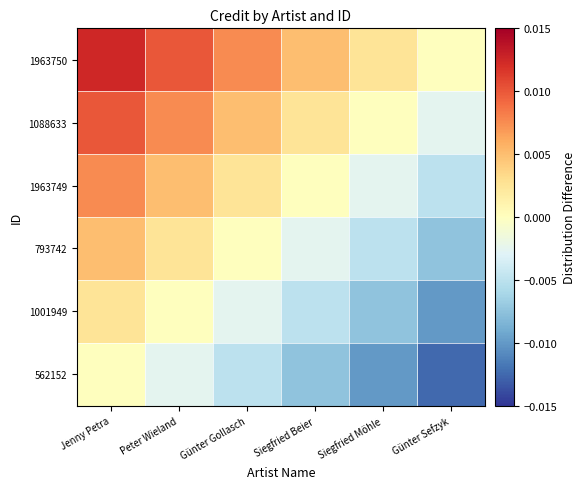

Which category has the highest value across all series?

Jenny Petra